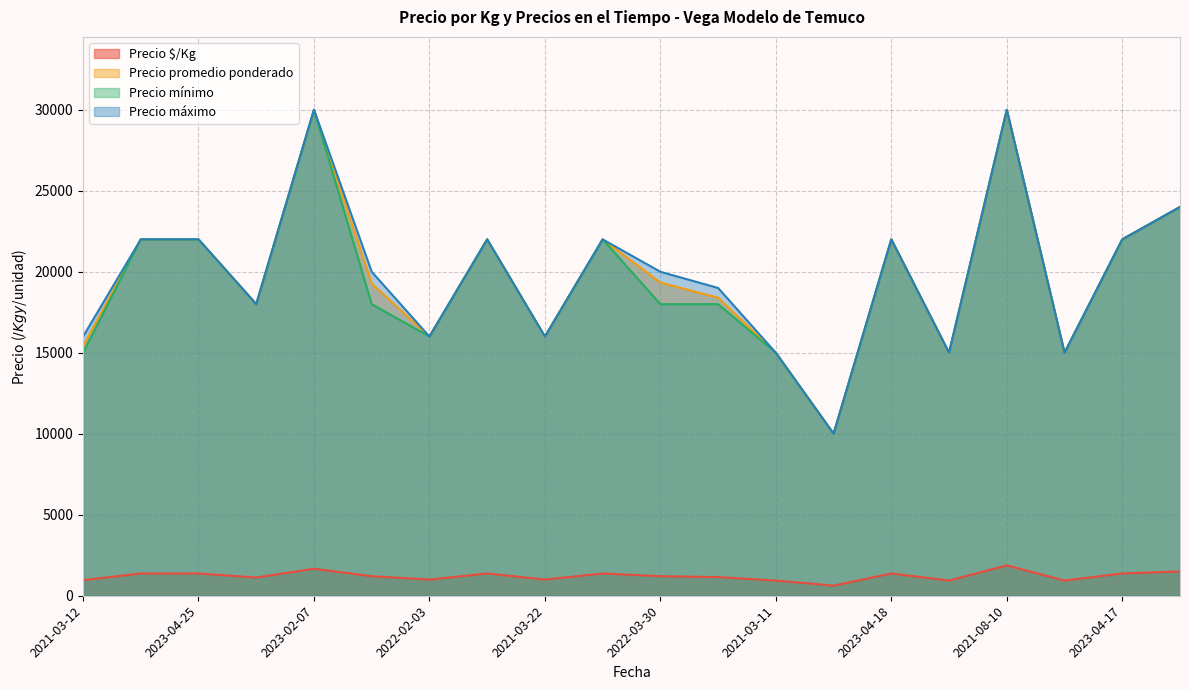

What is the total value across all series at 2021-05-03?

45938